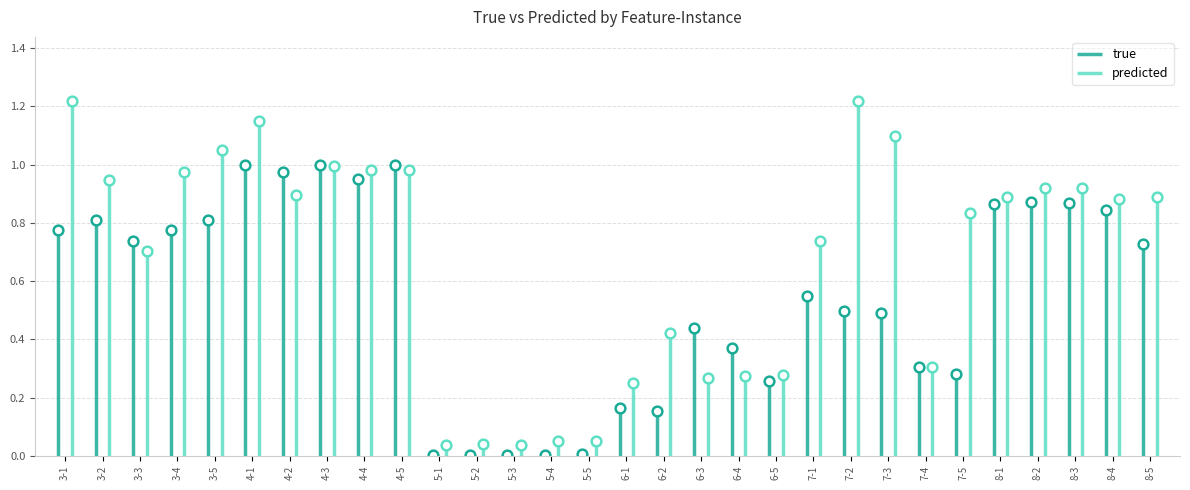

True or false: true and predicted intersect in this chart.

True